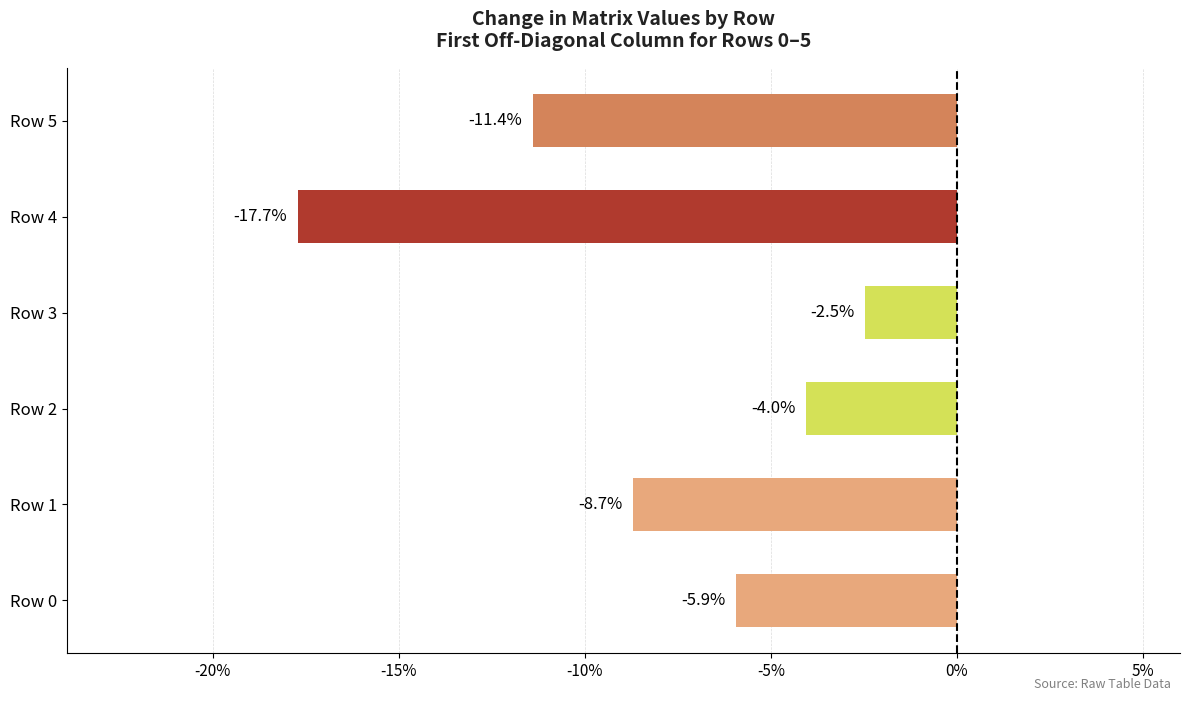

Are the bars horizontal?

Yes